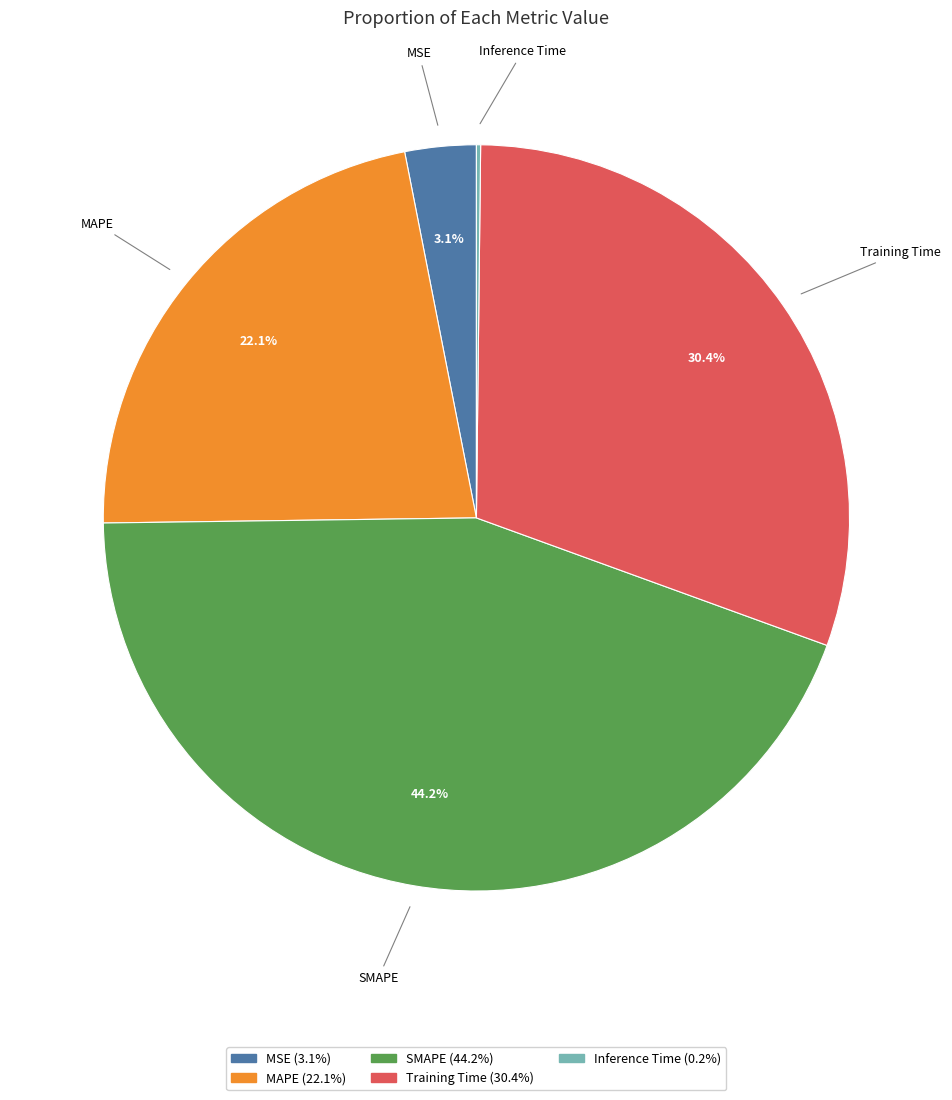

Which slice is the largest?

SMAPE